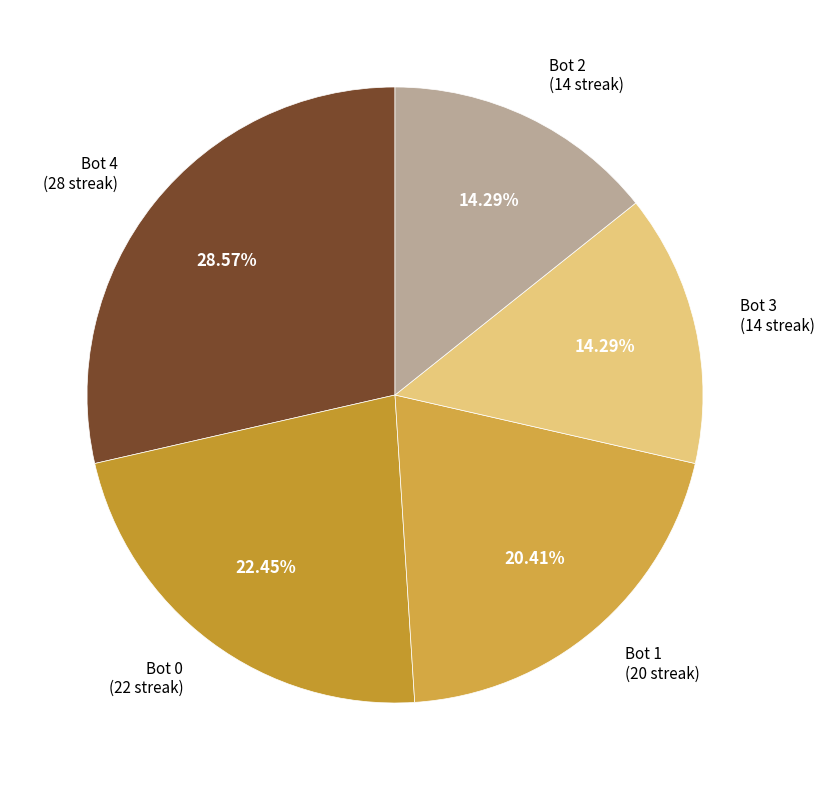

Count the number of slices in the pie.

5